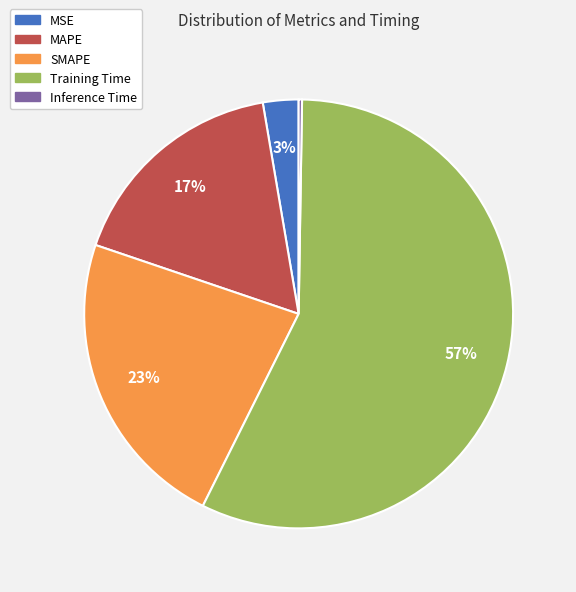

To the nearest percent, what portion does MSE represent?

3%